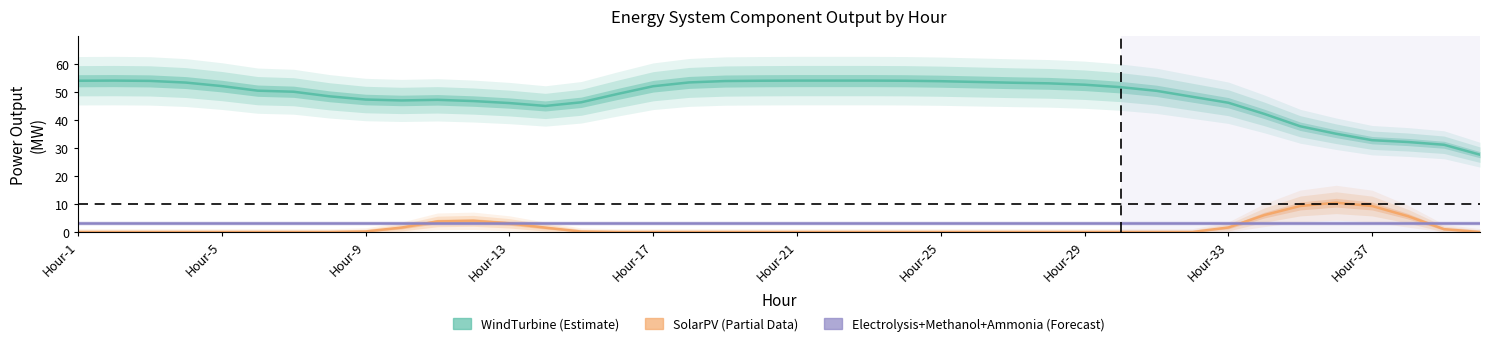

At which category does SolarPV reach its first local peak?

11